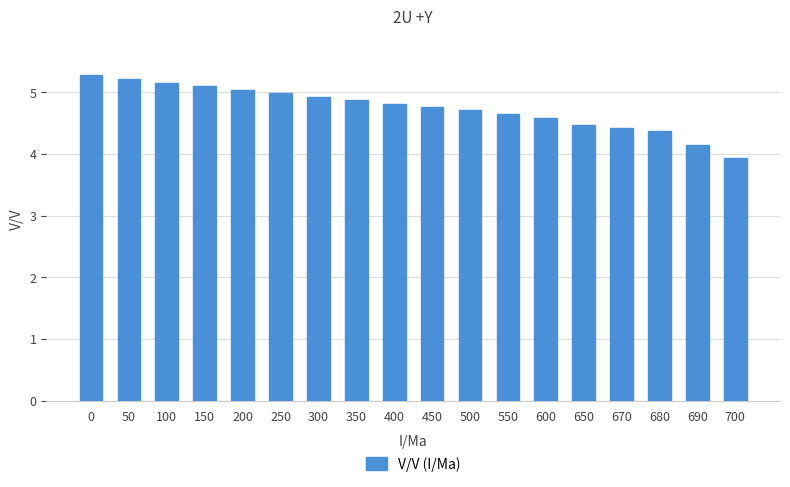

Reading left to right, extract all data points from this chart.

5.3	5.2	5.2	5.1	5.0	5.0	4.9	4.9	4.8	4.8	4.7	4.6	4.6	4.5	4.4	4.4	4.2	3.9